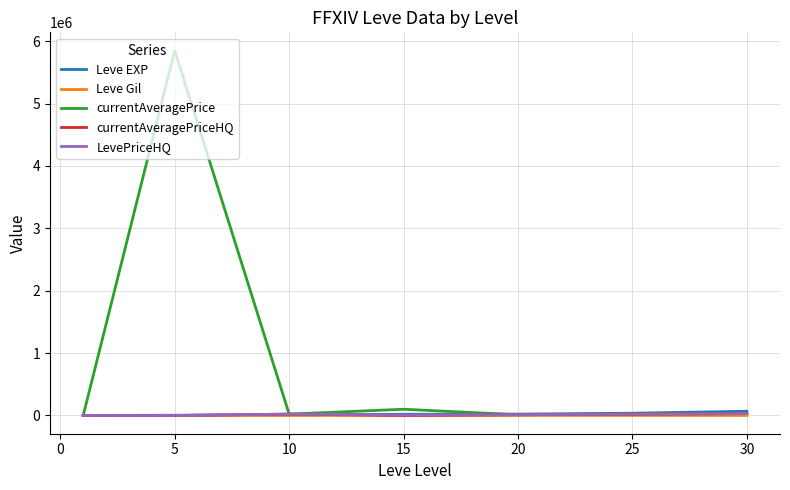

Which series has the largest total across all categories?

currentAveragePrice